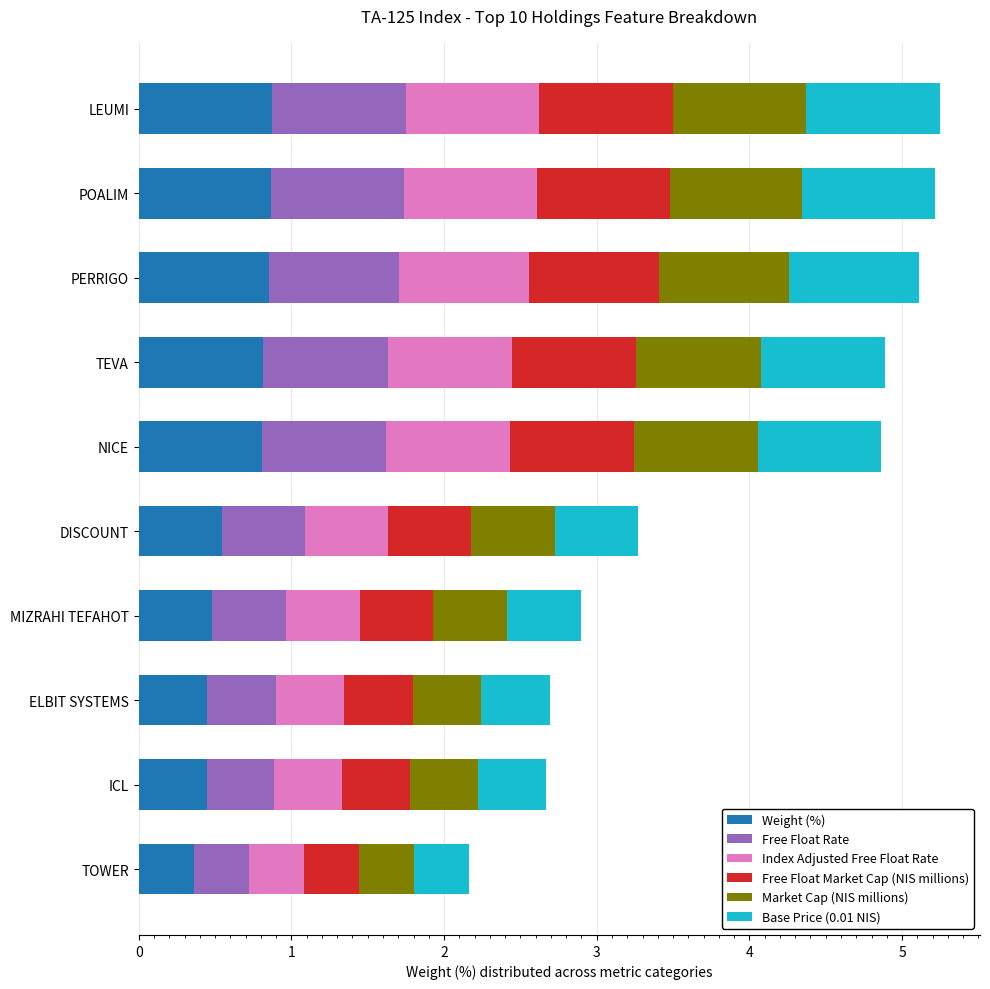

The Weight (%) series shows 0.3 at NICE. True or false?

False